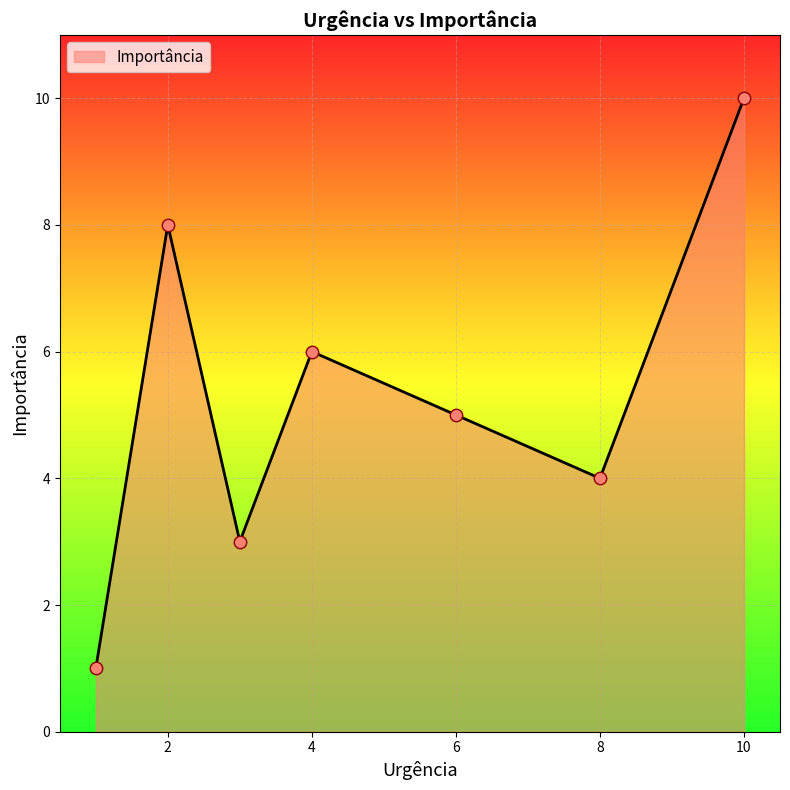

What is the difference between the maximum and minimum values?

9